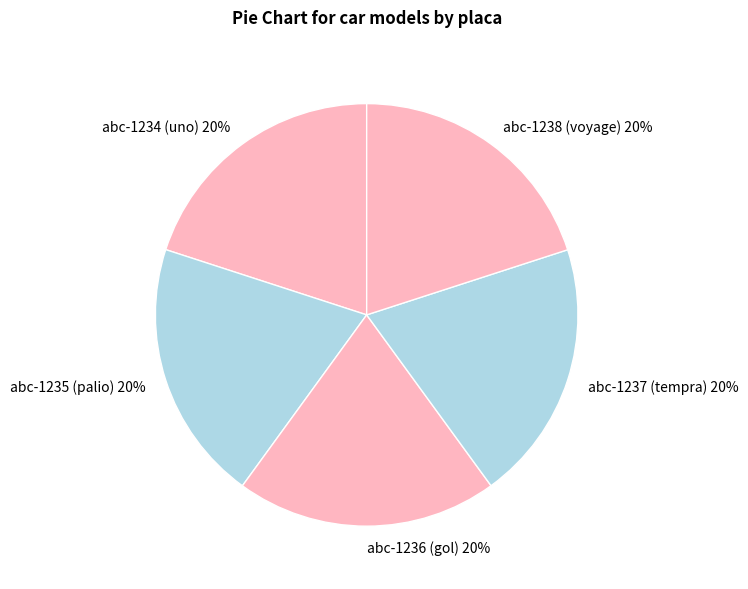

To the nearest percent, what is the combined percentage of abc-1237 (tempra) and abc-1236 (gol)?

40%